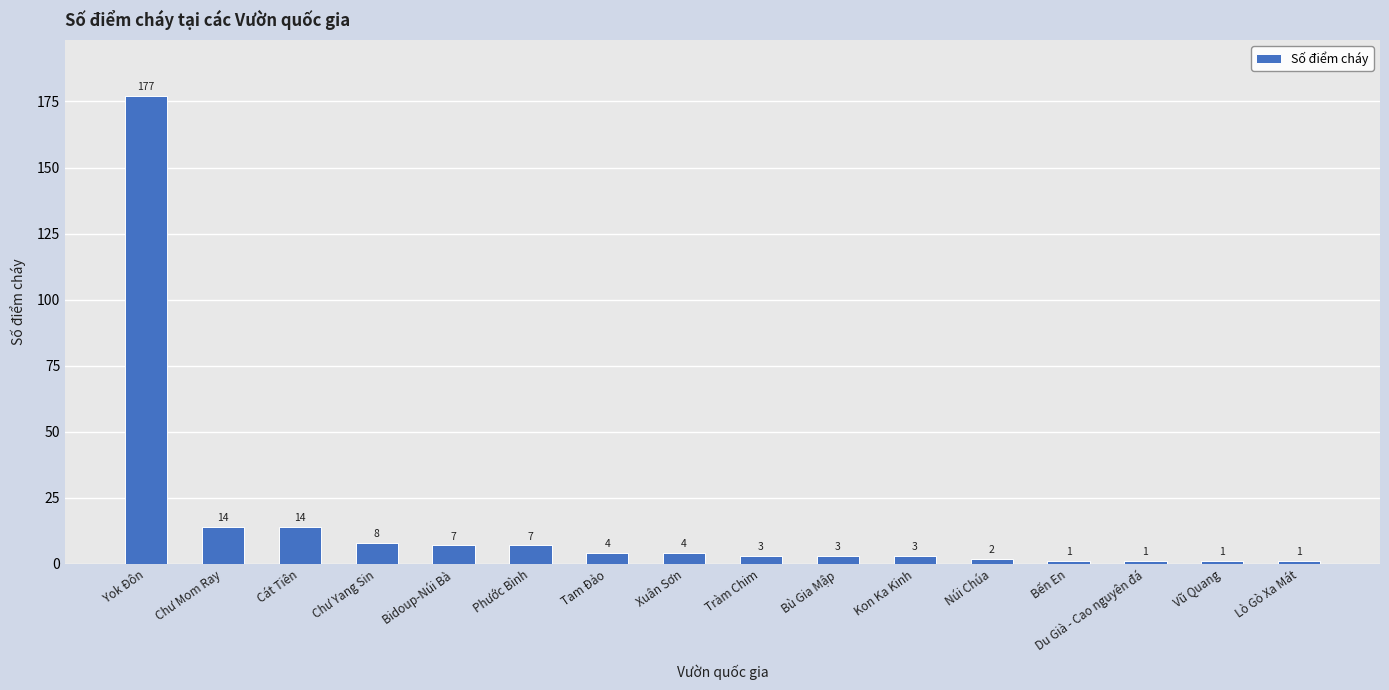

What is the sum of the values at Chư Mom Ray and Xuân Sơn?

18